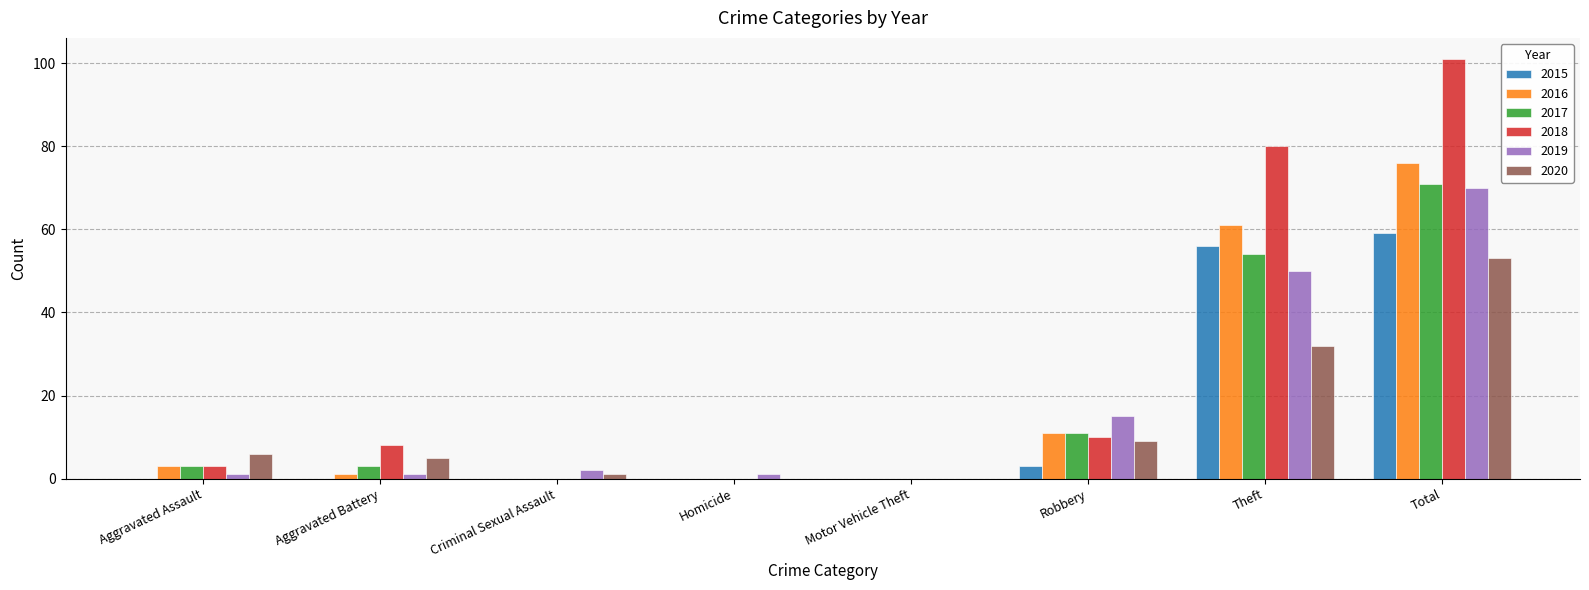

Count the number of data series in this chart.

6